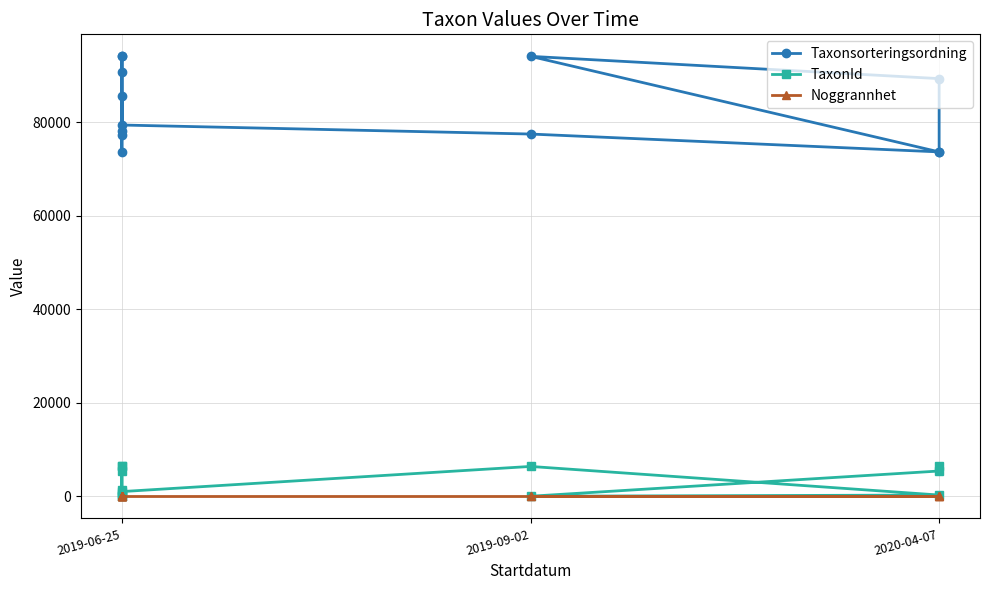

The value of Noggrannhet at 2019-06-25 is 10. True or false?

True